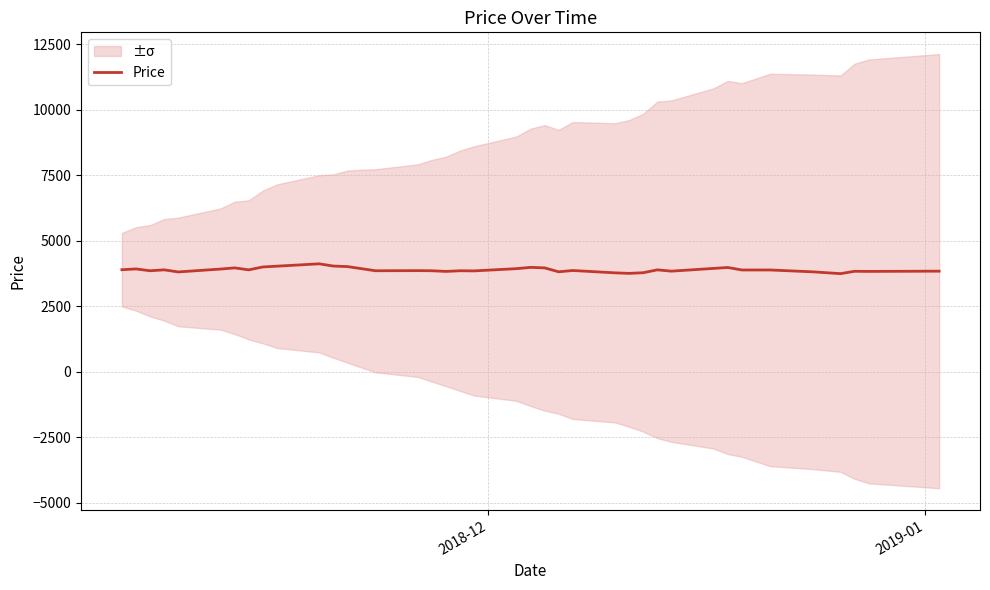

Is it true that the value at 3 is 5926?

False